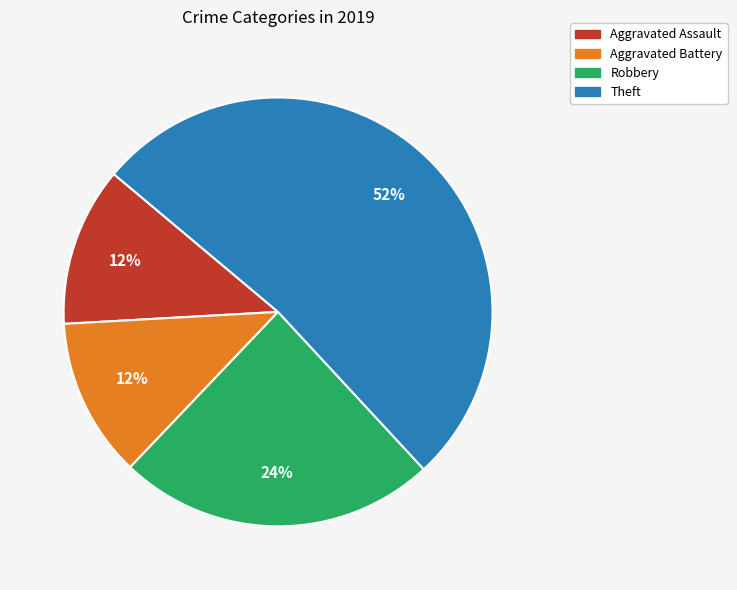

Count the number of slices in the pie.

4